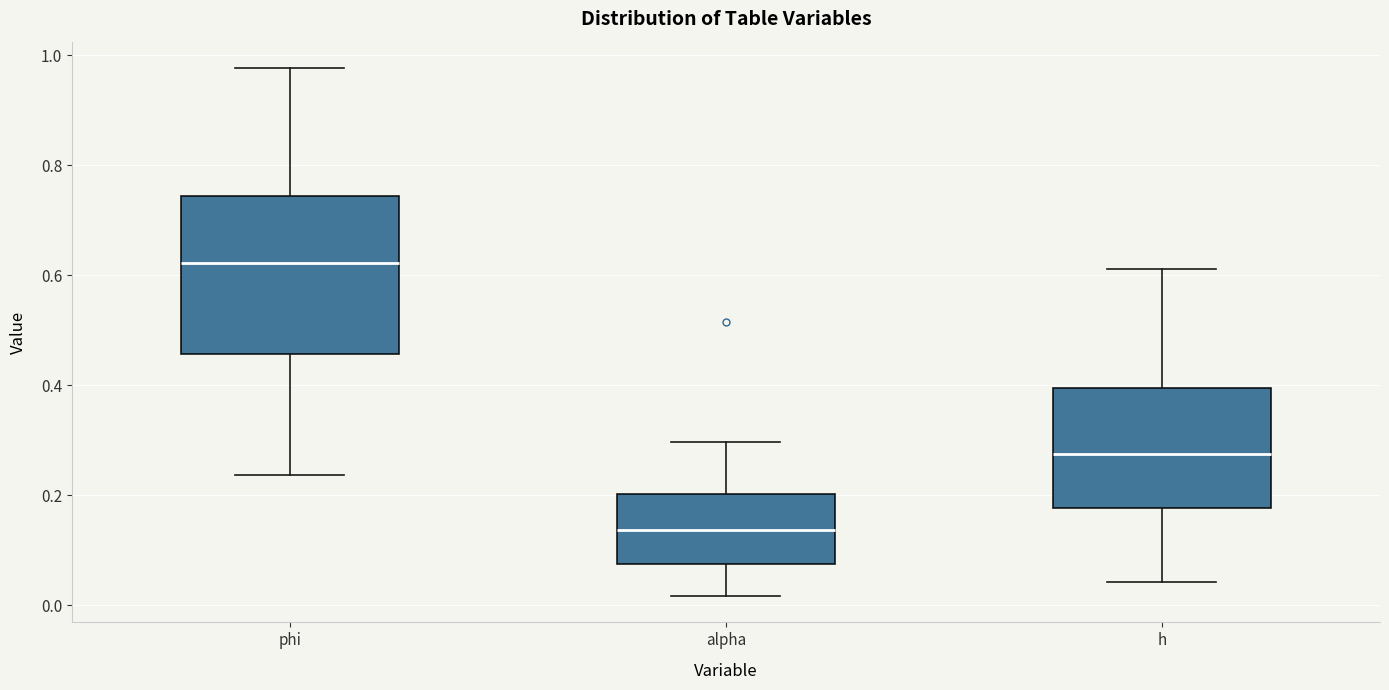

Comparing the boxes themselves (not the whiskers), which one is the tallest?

phi